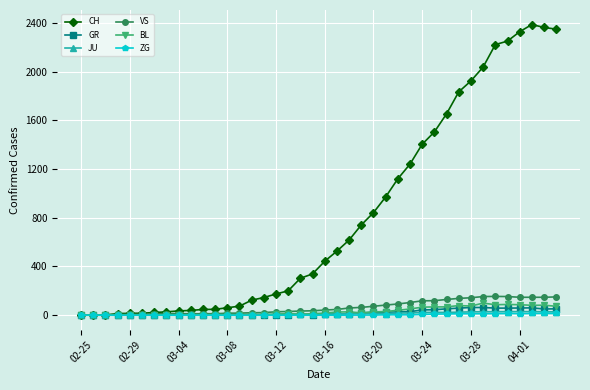

What is the maximum value shown in the chart?

2387